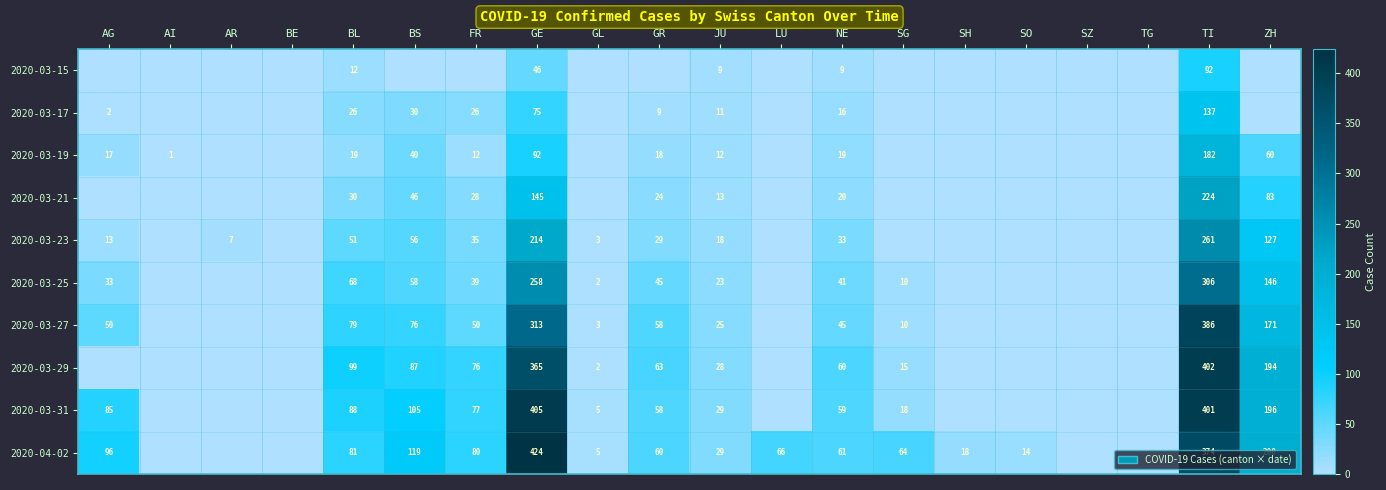

What is the difference between the 2020-03-23 values at BL and GL?

48